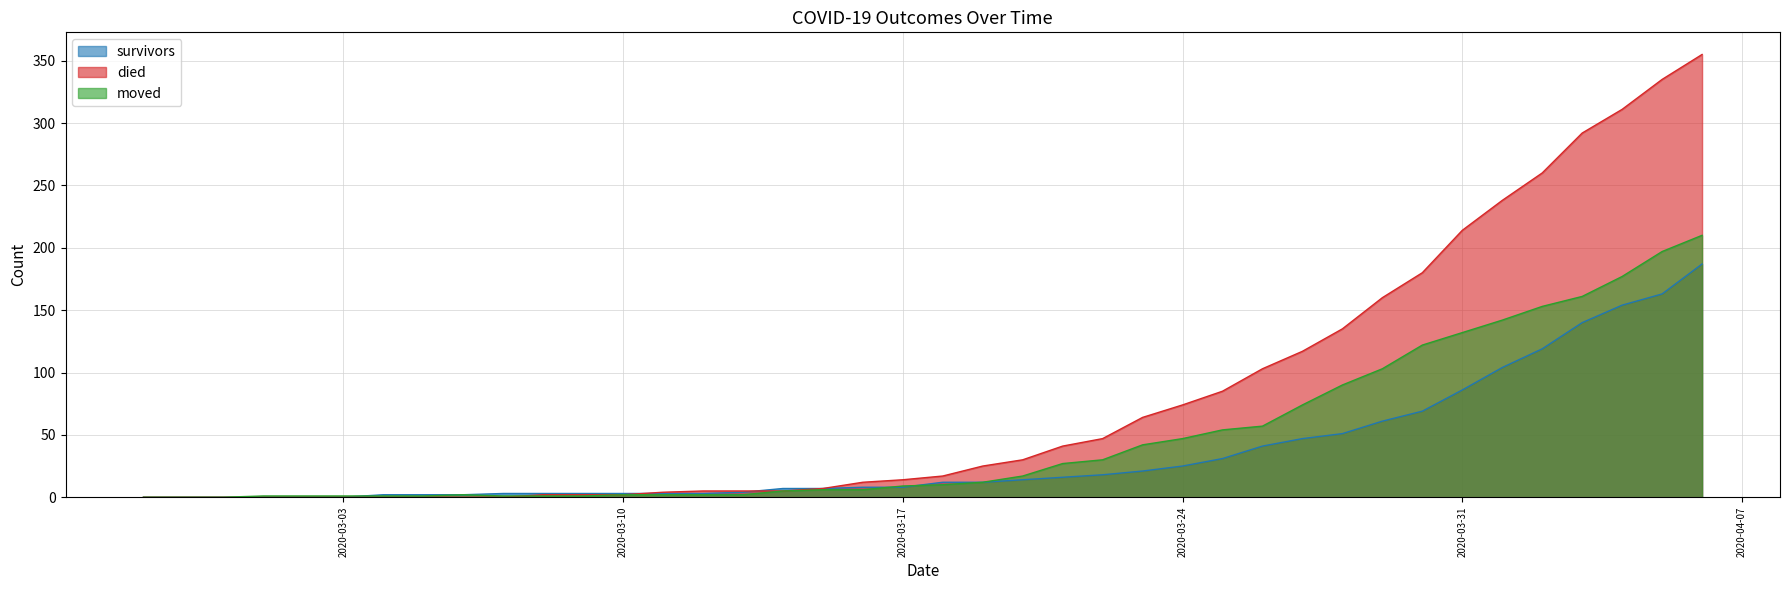

Where is survivors nearest to the value 93?

2020-03-31